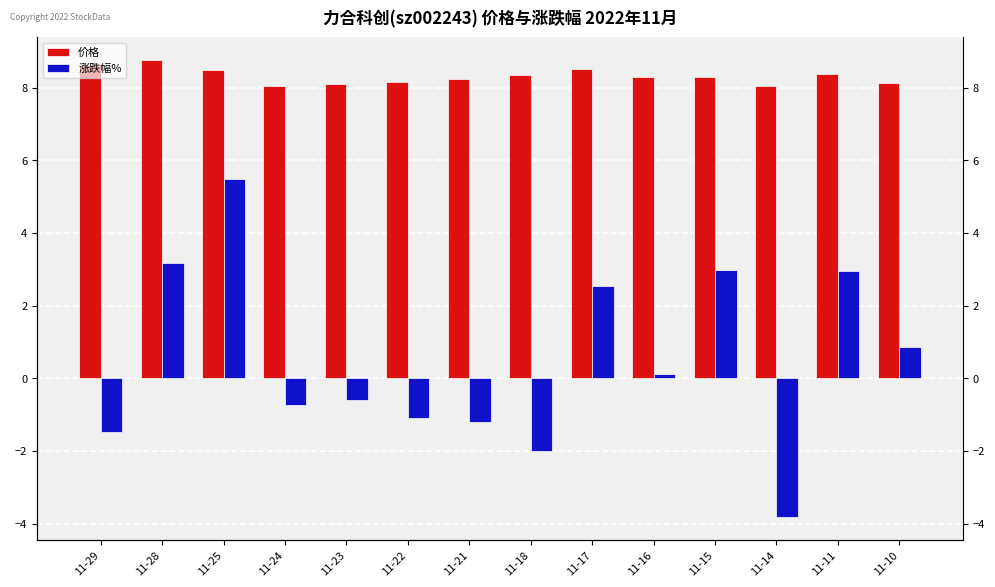

Between 11-17 and 11-11, which series saw the biggest shift?

涨跌幅%